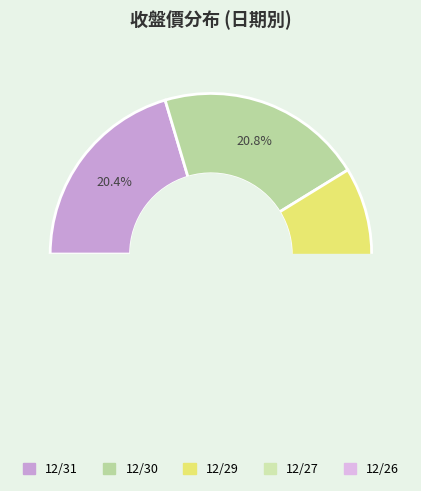

The 12/27 slice represents 31% of the pie. True or false?

False